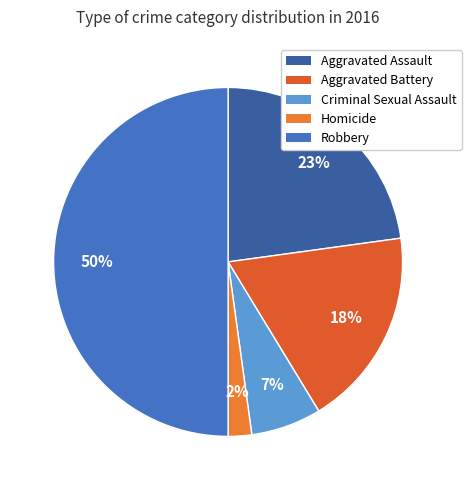

Rank the categories by value from lowest to highest.

Homicide, Criminal Sexual Assault, Aggravated Battery, Aggravated Assault, Robbery